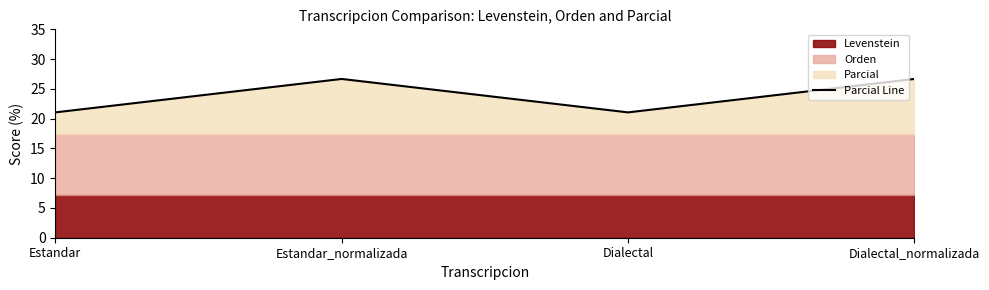

Rank the categories by value from highest to lowest.

Estandar_normalizada, Dialectal_normalizada, Estandar, Dialectal